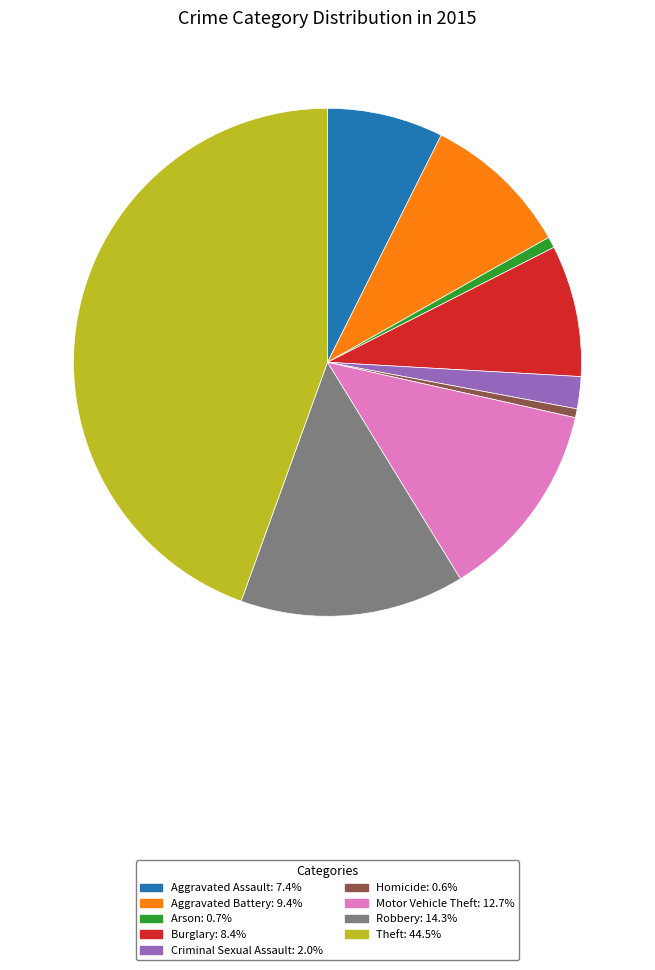

True or false: Motor Vehicle Theft accounts for 2% of the total.

False